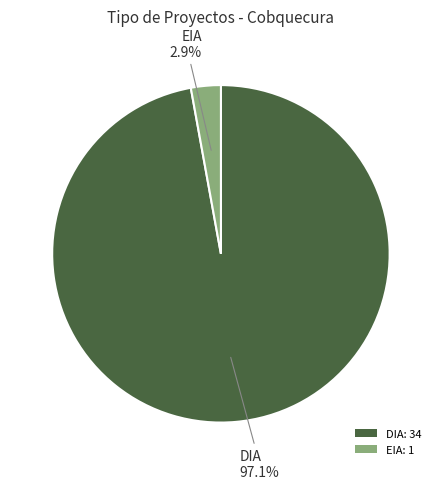

Which slice is the largest?

DIA